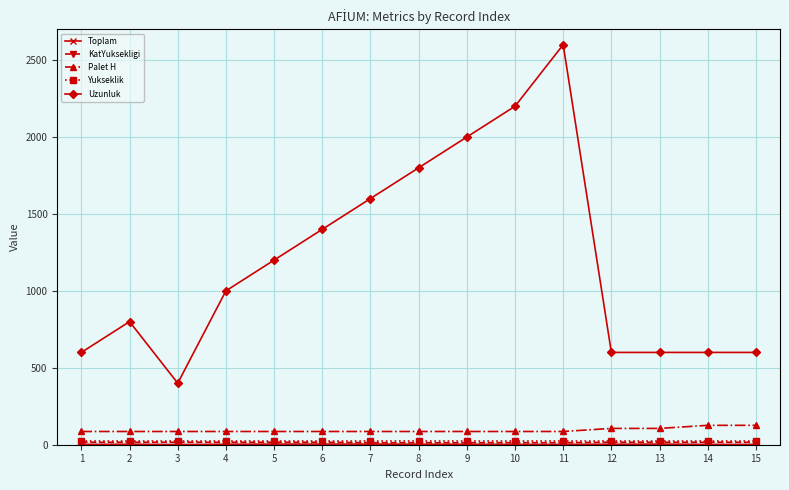

At which category is the sum across all series the highest?

11